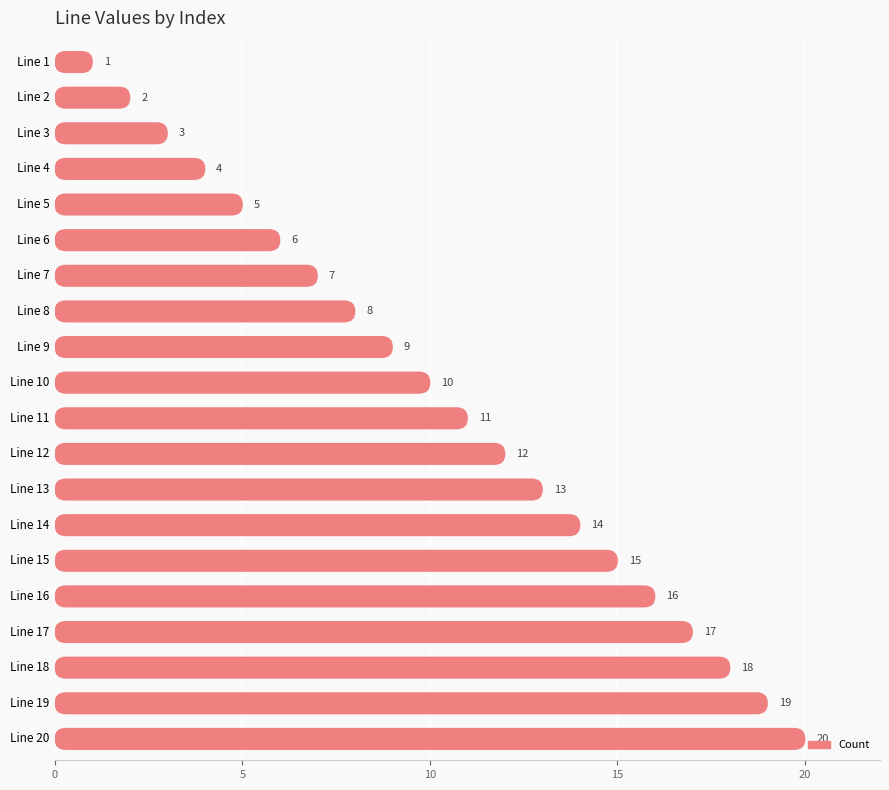

What is the sum of all values?

210